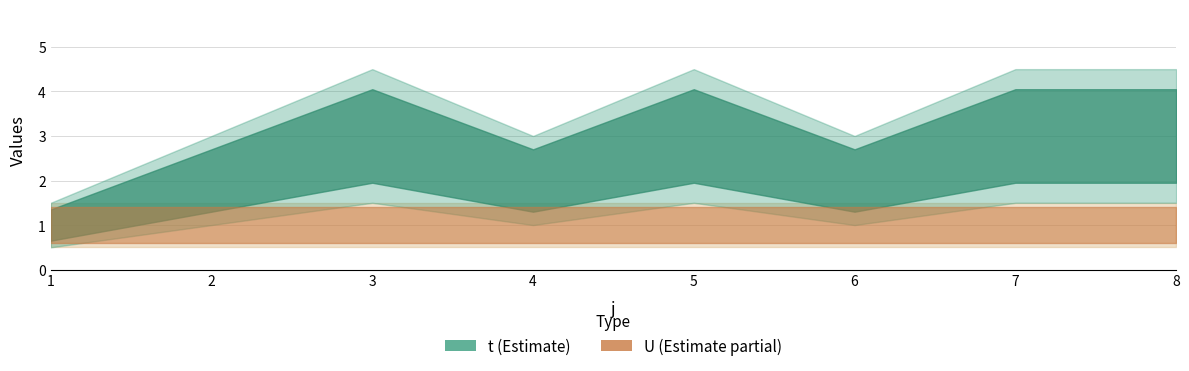

At which category is the sum across all series the highest?

3